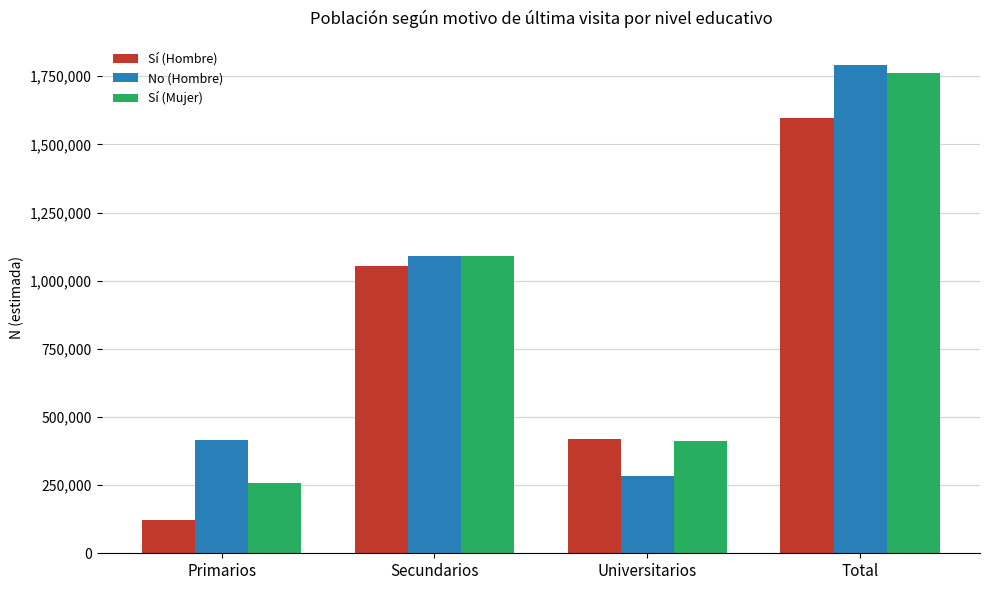

What is the difference between the second highest and minimum values in the Sí (Mujer) series?

832289